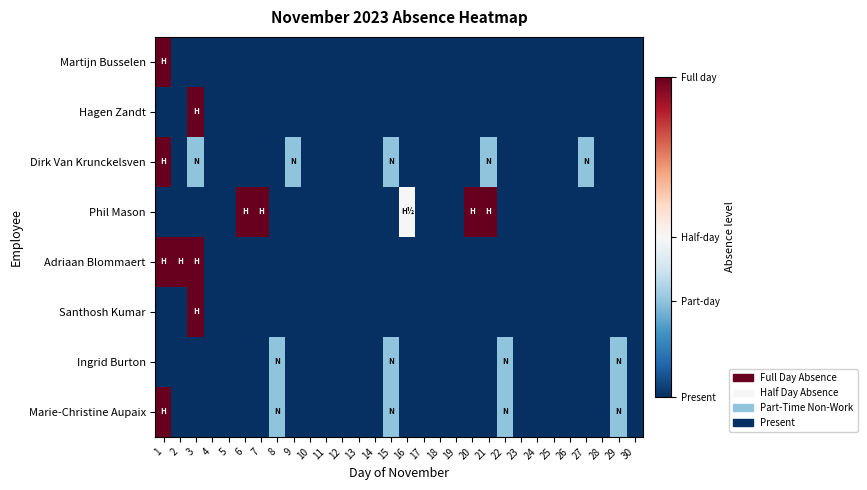

At which category is the sum across all series the highest?

1